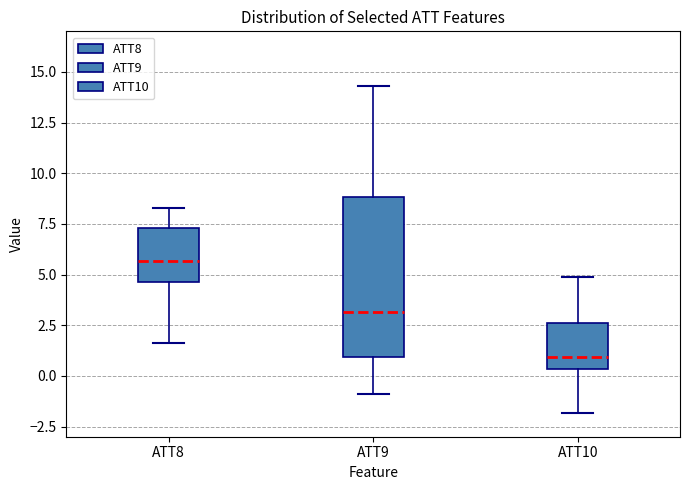

Reading left to right, read every box against the y-axis: the position of its median line, the range the box covers, and the ends of its whiskers. The values are not printed on the chart, so give them approximately, as read against the axis.

ATT8: median 5.5, box 4.5 to 7.5, whiskers 1.5 to 8.5
ATT9: median 3.0, box 1.0 to 9.0, whiskers -1.0 to 14.5
ATT10: median 1.0, box 0.5 to 2.5, whiskers -2.0 to 5.0